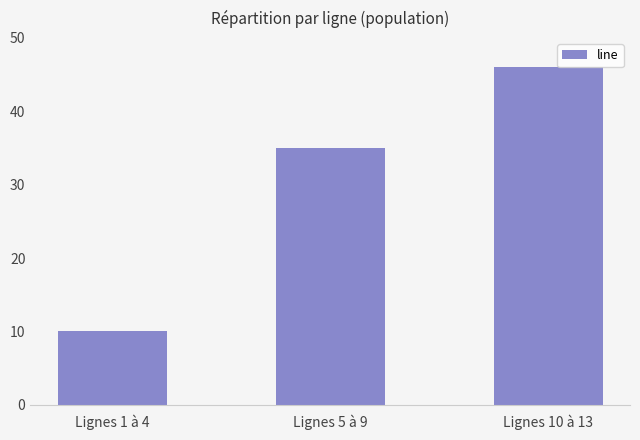

Reading left to right, what are all the values shown in this chart?

Lignes 1 à 4=10	Lignes 5 à 9=35	Lignes 10 à 13=46